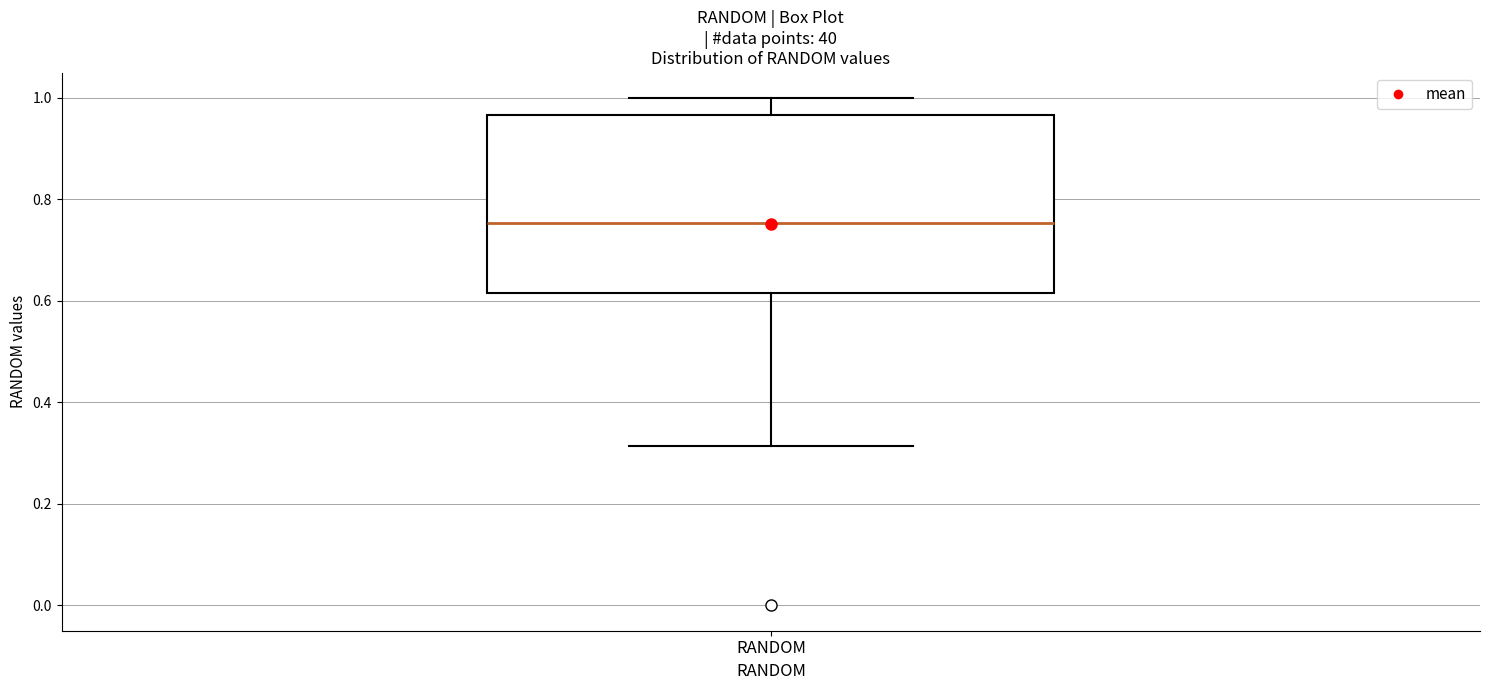

Where is the upper edge of the box for RANDOM on the y-axis? The values are not printed on the chart, so give them approximately, as read against the axis.

0.96